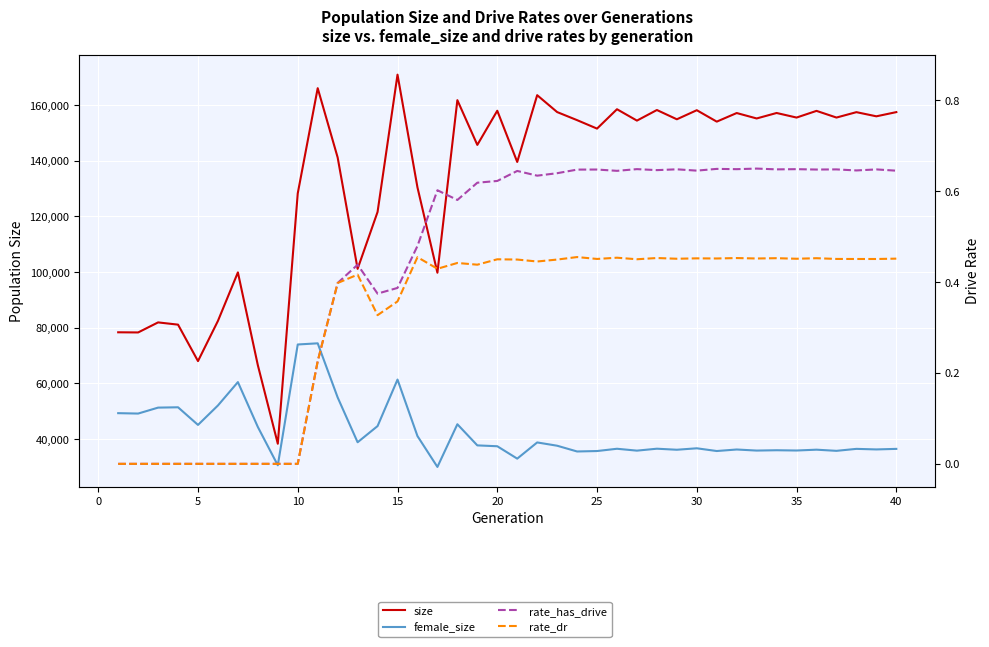

What is the spread (max minus min) of values at 25?

99898.0